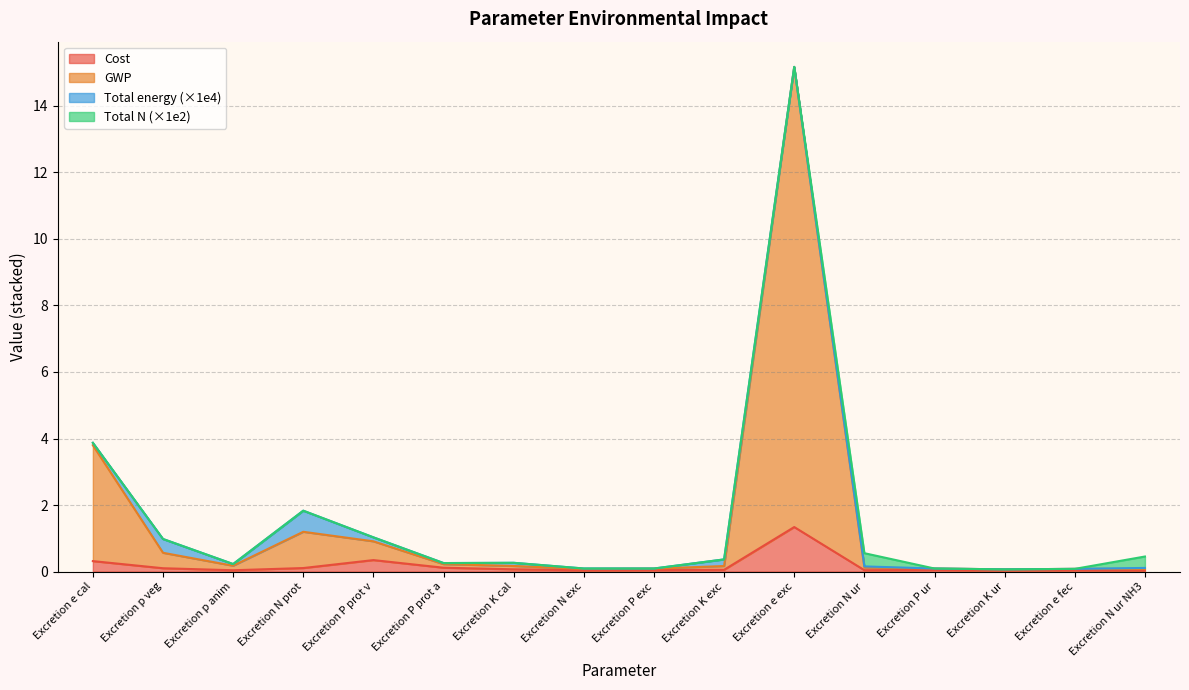

How many interior local peaks does the Cost series have?

4